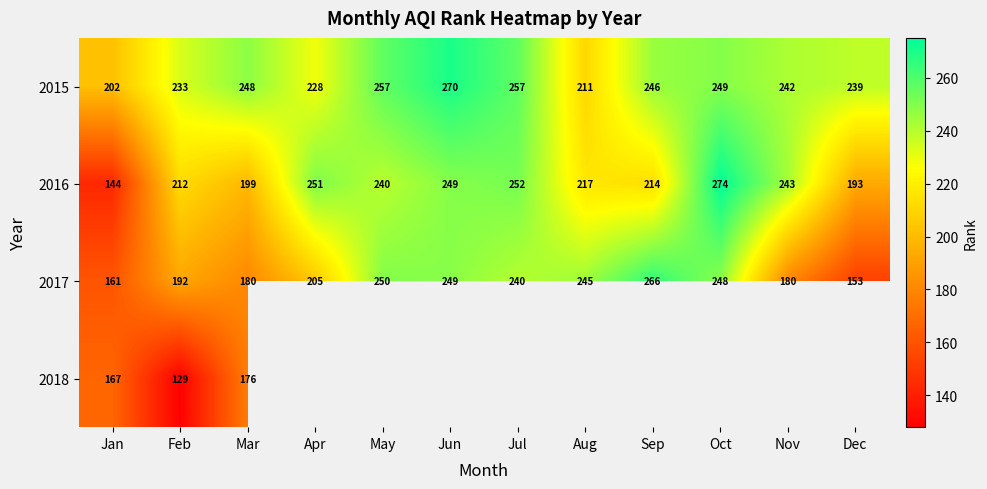

Where is 2016 nearest to the value 209?

Feb